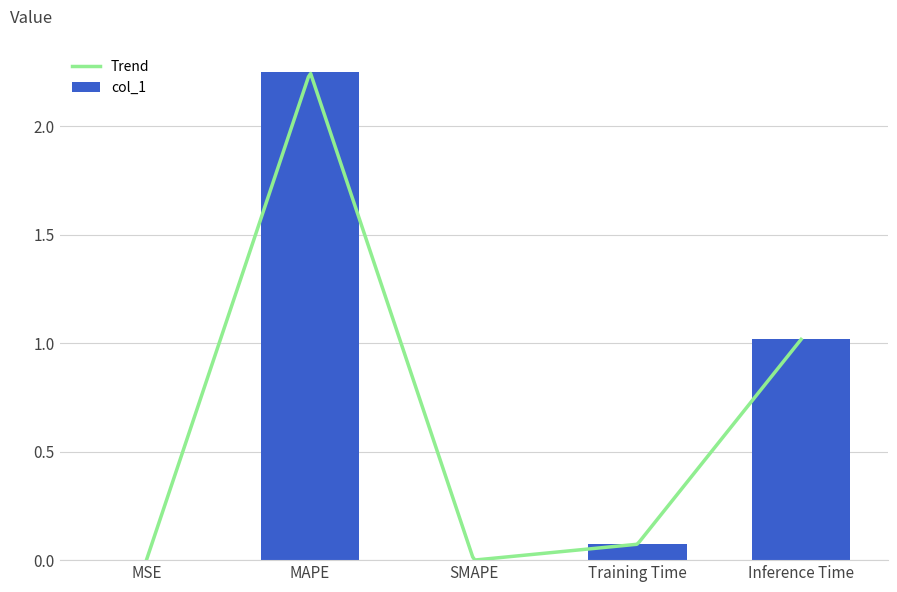

The value at Inference Time is 1.0. True or false?

True